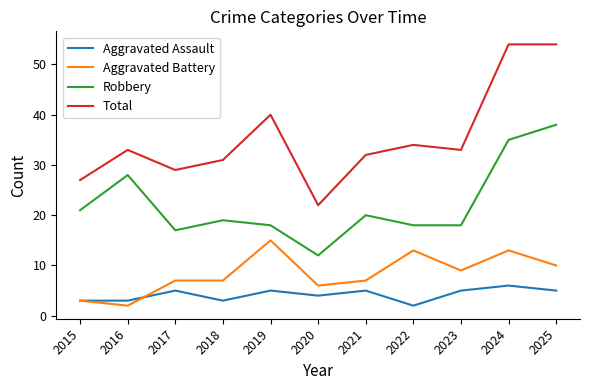

What is the difference between the Aggravated Battery values at 2018 and 2019?

8